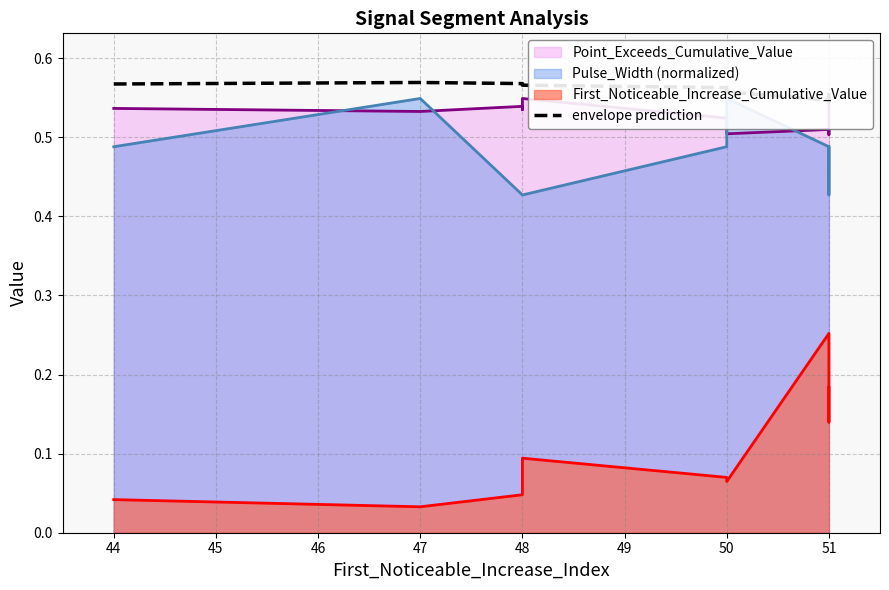

Is it true that the value at 51 is 0.5?

True